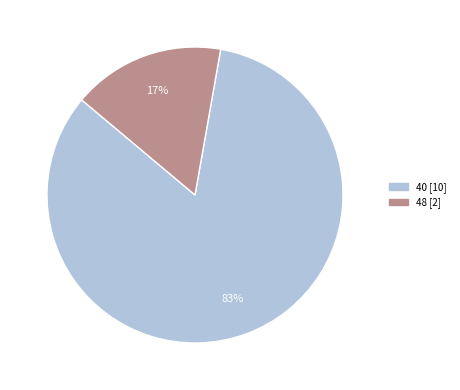

Is there a majority slice in this chart?

Yes